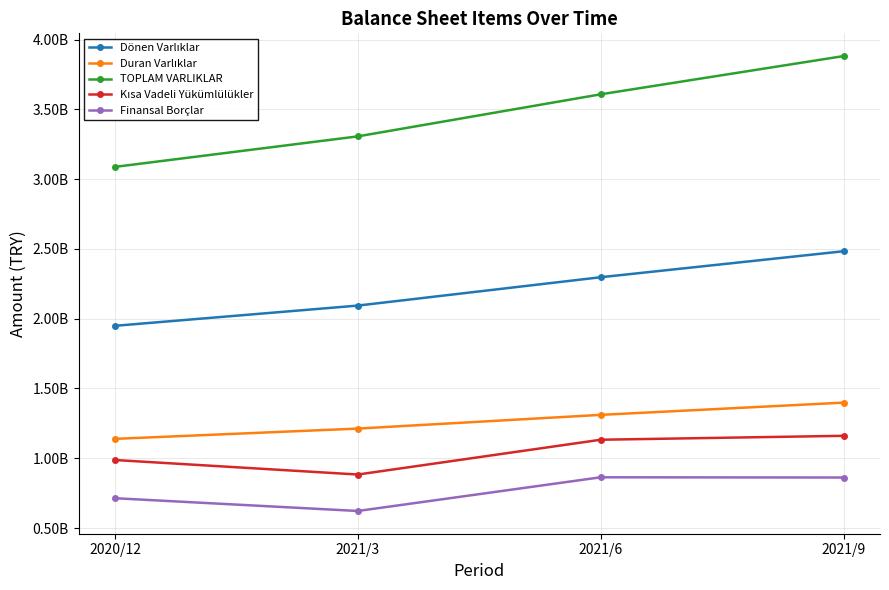

The TOPLAM VARLIKLAR series shows 1760164406 at 2021/6. True or false?

False